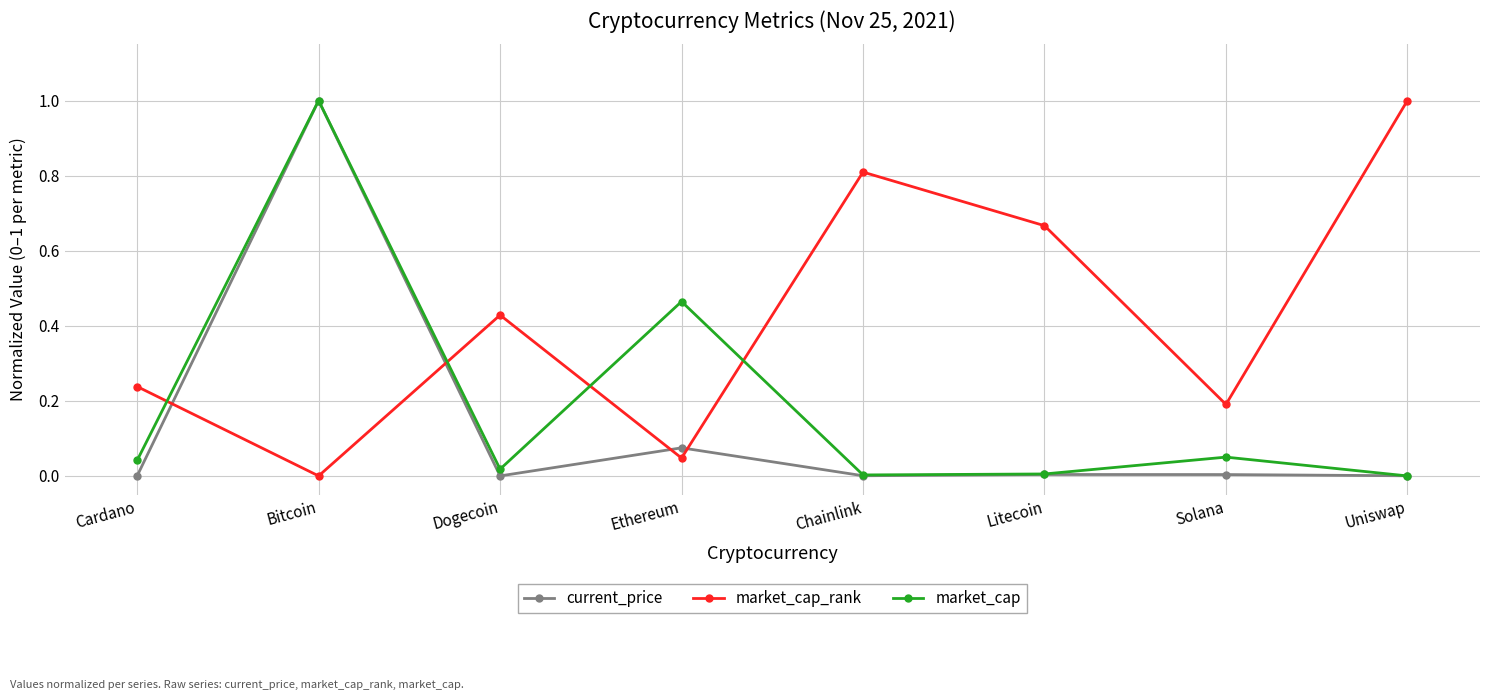

Is it true that market_cap_rank equals 0.8 at Chainlink?

True